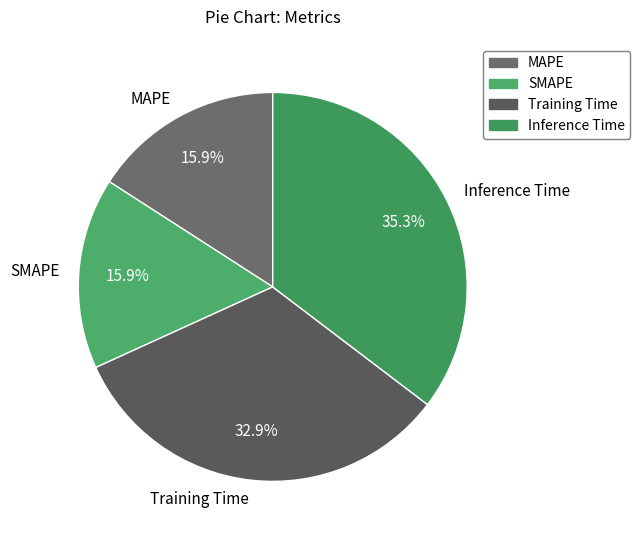

How many slices are in this pie chart?

4